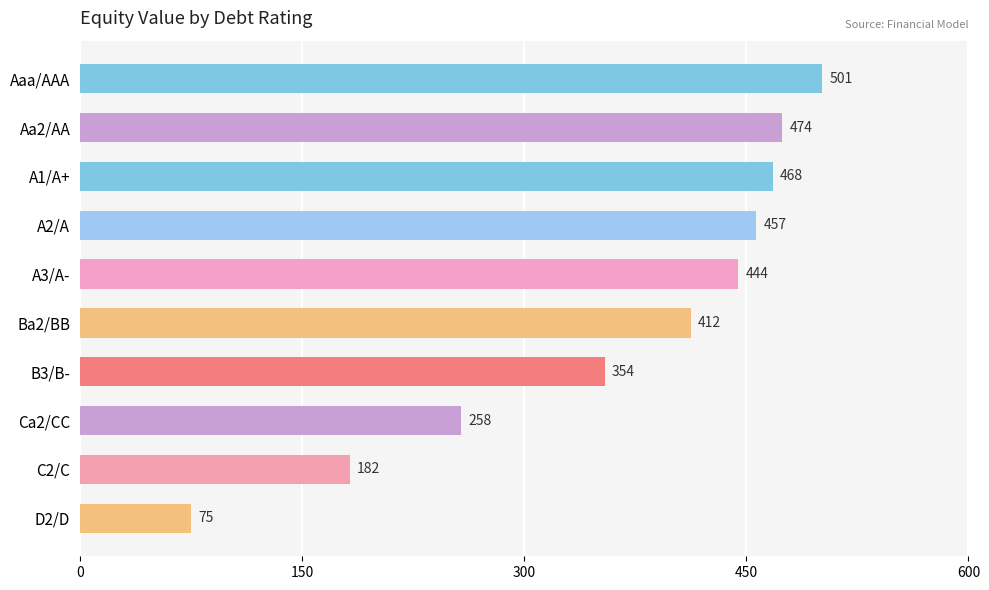

The value at Aaa/AAA is 501.4. True or false?

True